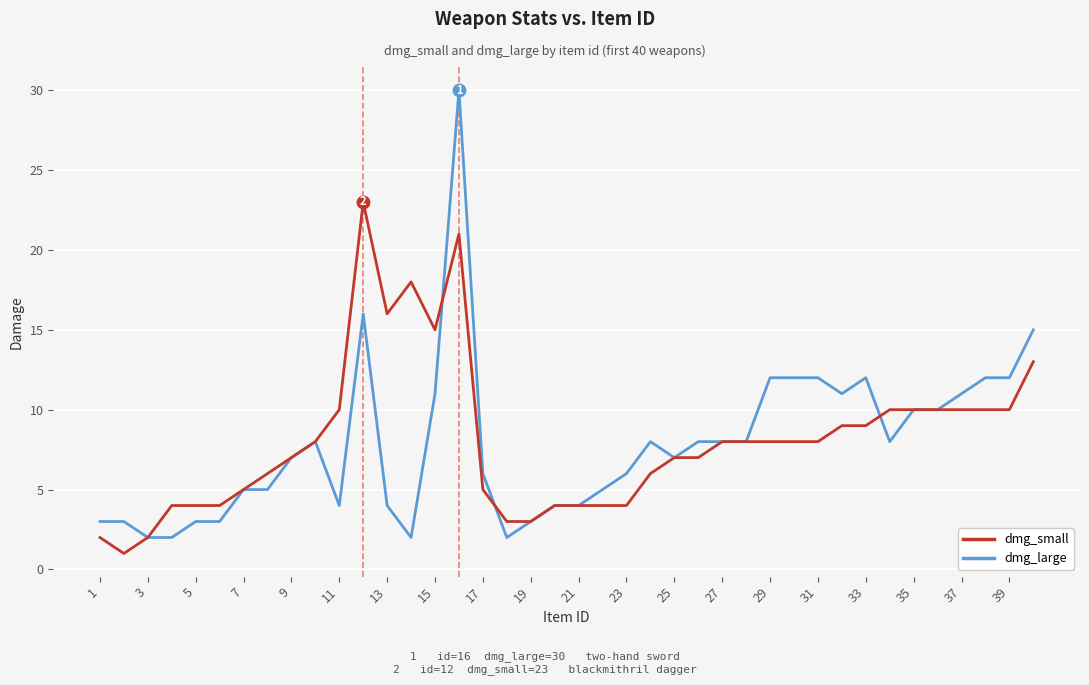

What is the maximum value shown in the chart?

30